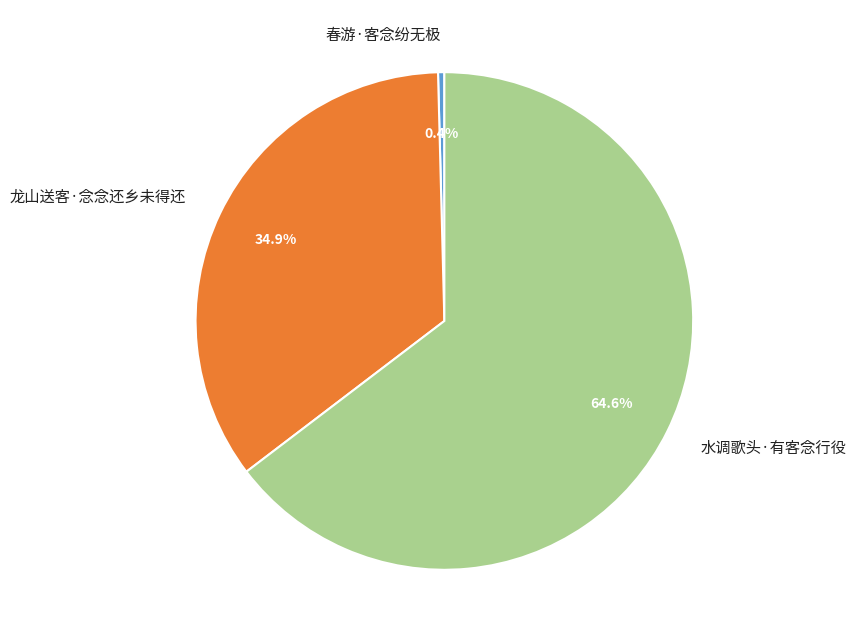

How many segments does this pie chart have?

3